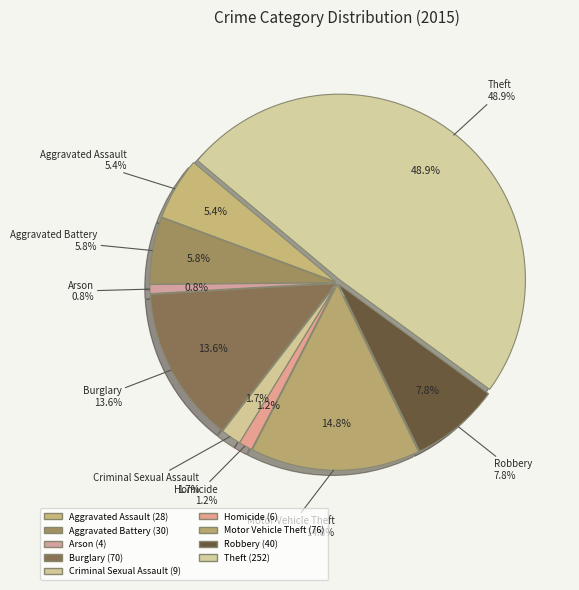

What is the ratio of the value at Arson to the value at Criminal Sexual Assault?

0.4